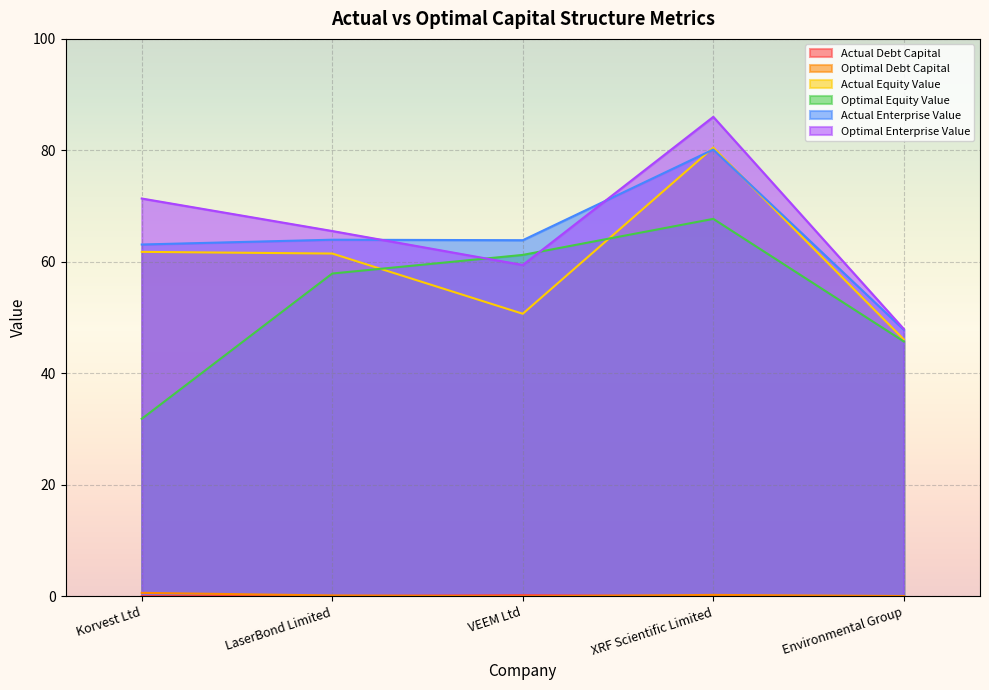

What is the label of the 1st point from the right?

Environmental Group